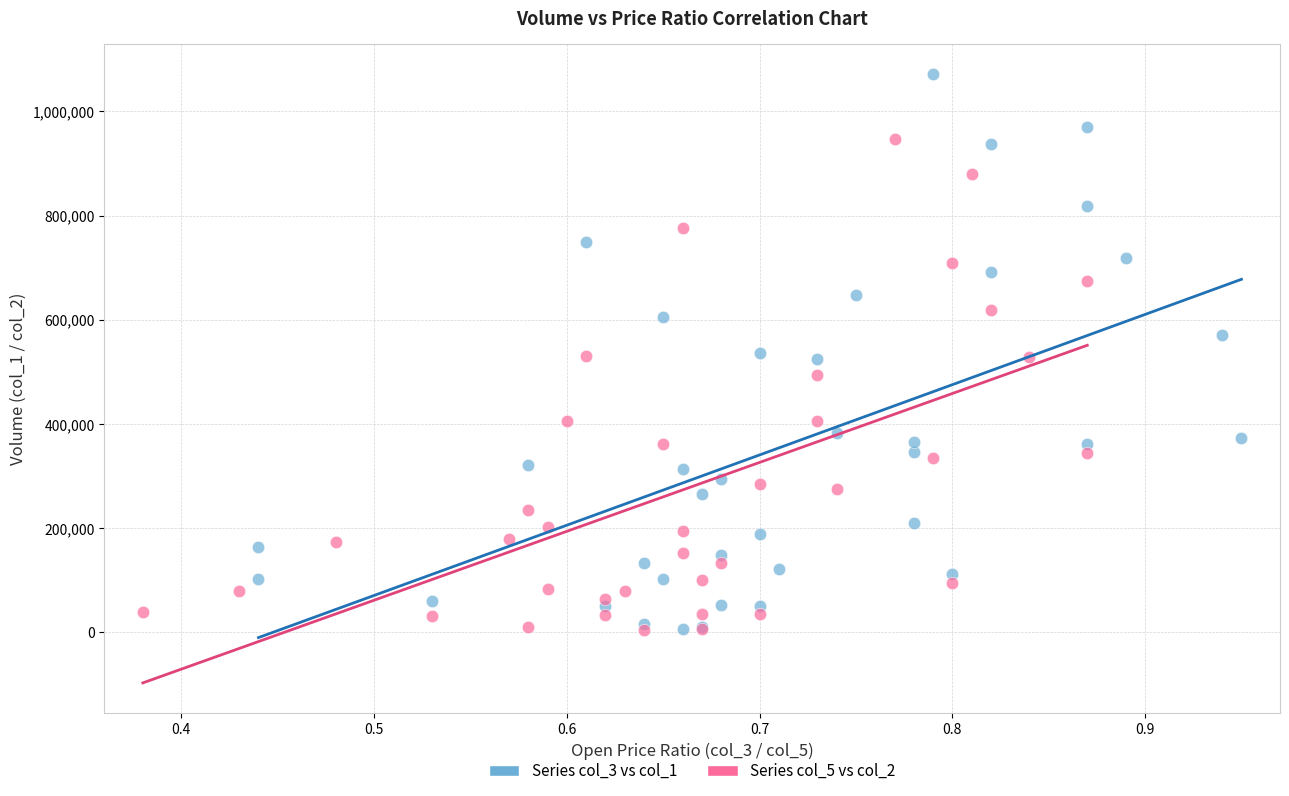

Which series has the widest spread of Y values?

Series col_3 vs col_1